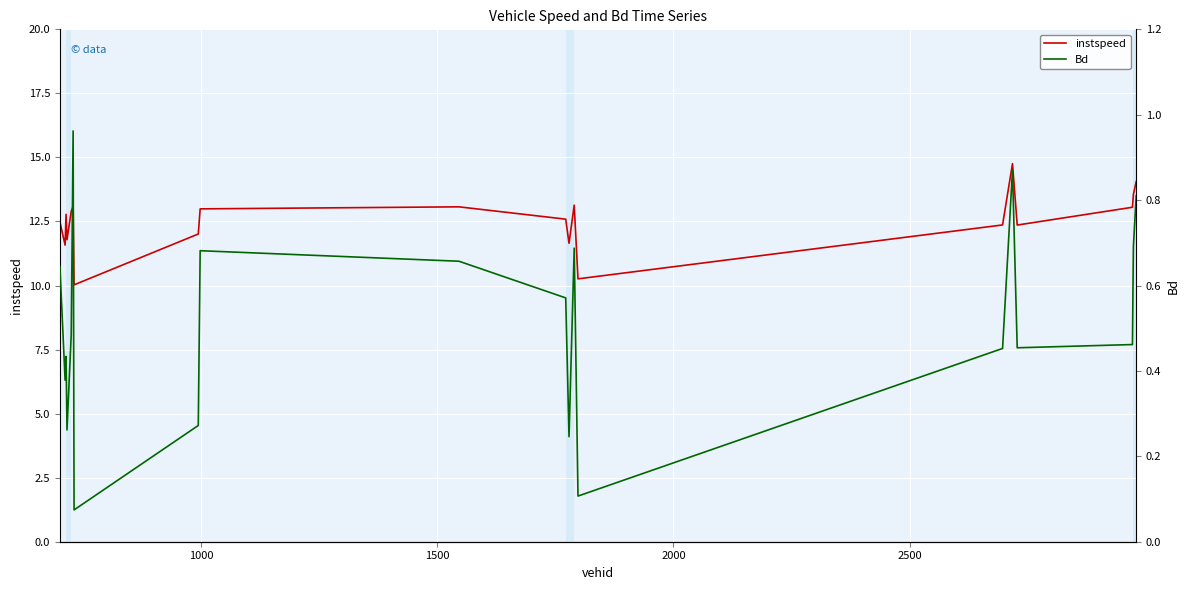

Which series has the widest spread of values?

instspeed